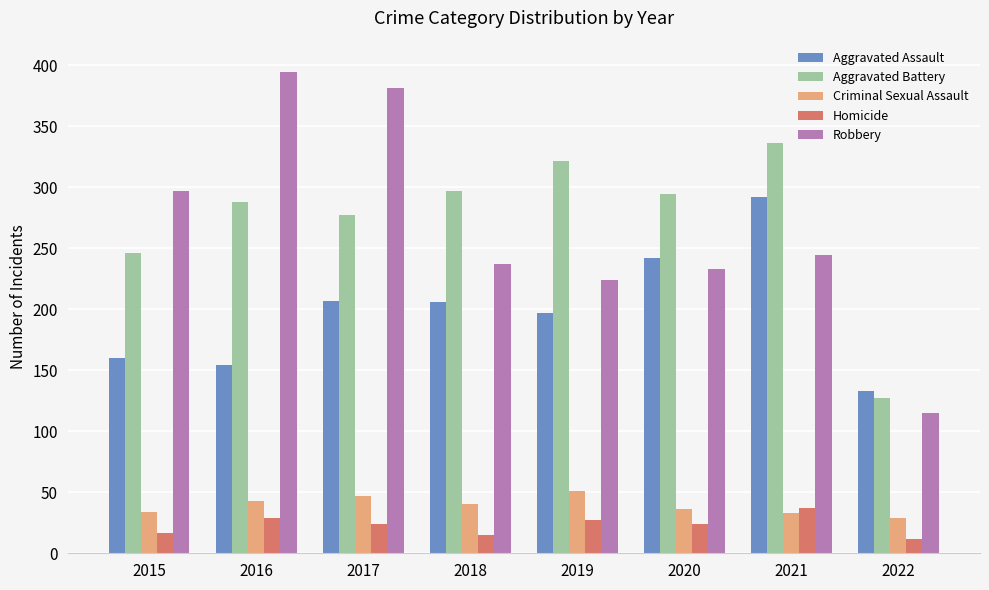

What is the total value across all series at 2019?

820